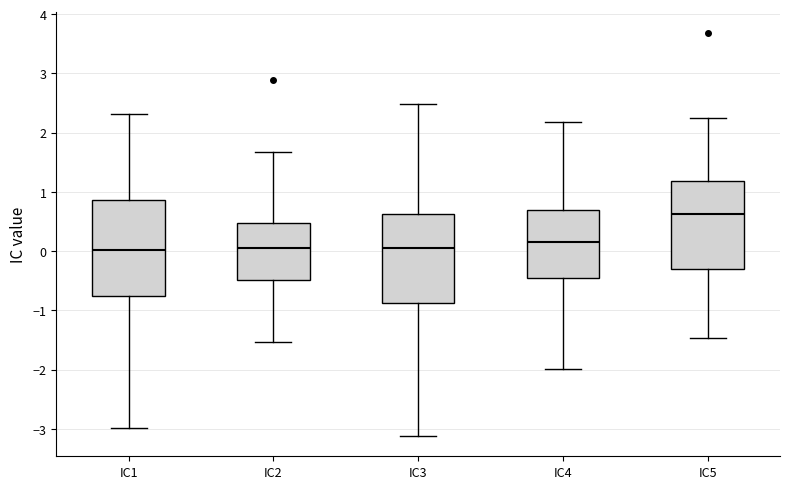

Reading left to right, transcribe this box plot: for each box, give where its median line is, the range the box spans, and where its two whiskers end, as read against the y-axis. The values are not printed on the chart, so give them approximately, as read against the axis.

IC1: median 0.0, box -0.8 to 0.9, whiskers -3.0 to 2.3
IC2: median 0.1, box -0.5 to 0.5, whiskers -1.5 to 1.7
IC3: median 0.0, box -0.9 to 0.6, whiskers -3.1 to 2.5
IC4: median 0.2, box -0.5 to 0.7, whiskers -2.0 to 2.2
IC5: median 0.6, box -0.3 to 1.2, whiskers -1.5 to 2.2